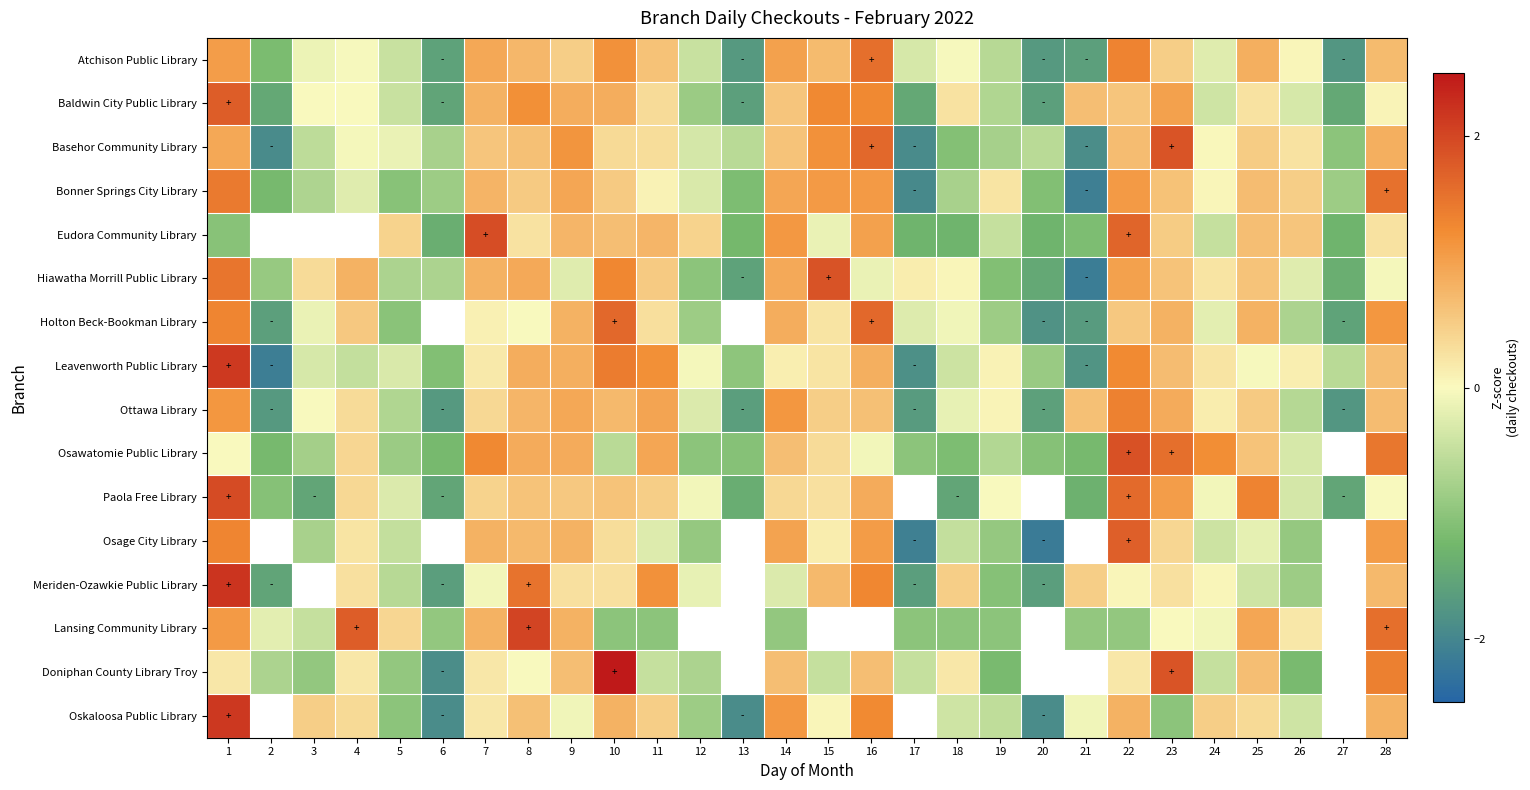

What is the spread (max minus min) of values at 2?

1.9